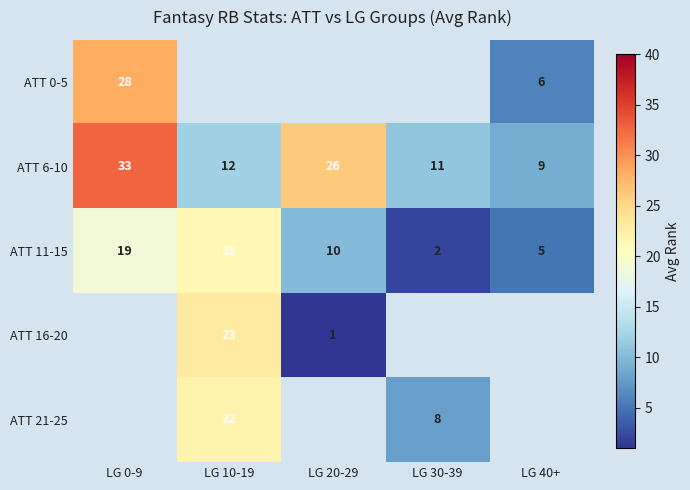

How many values in the ATT 6-10 series are below 12?

2